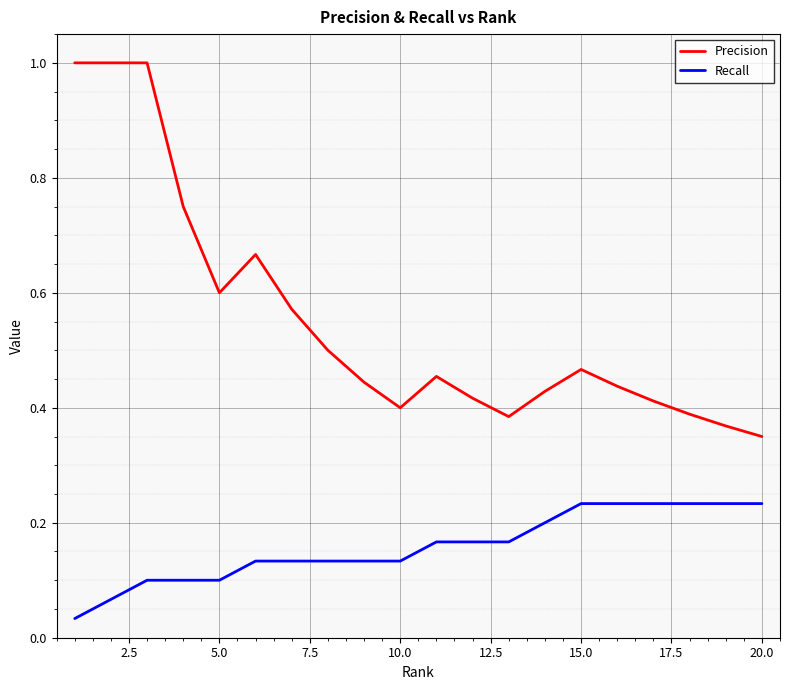

What is the sum of all Precision values?

11.0